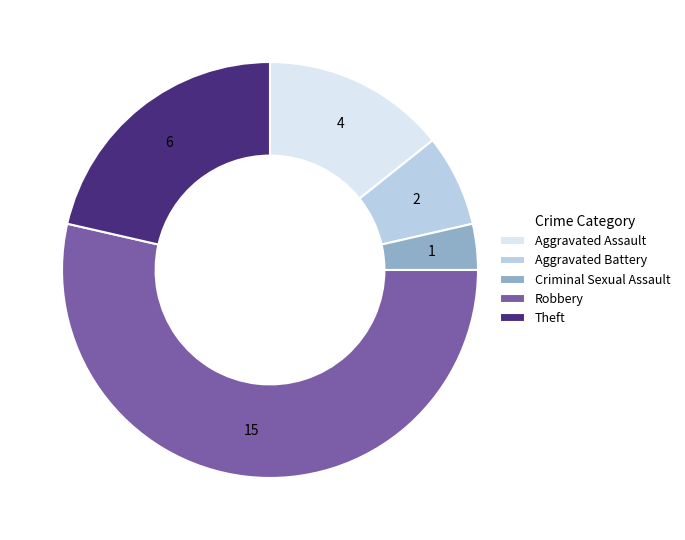

Which slice is the largest?

Robbery